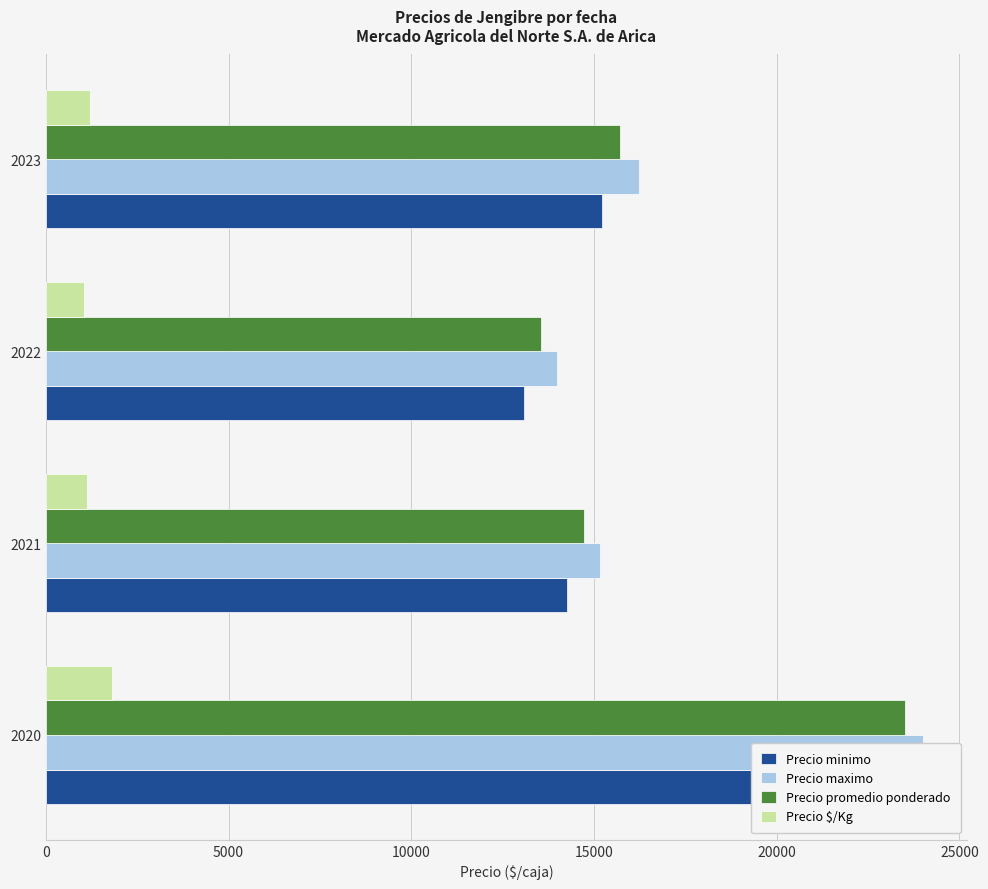

Rank the series at 2022 from lowest to highest value.

Precio $/Kg, Precio minimo, Precio promedio ponderado, Precio maximo